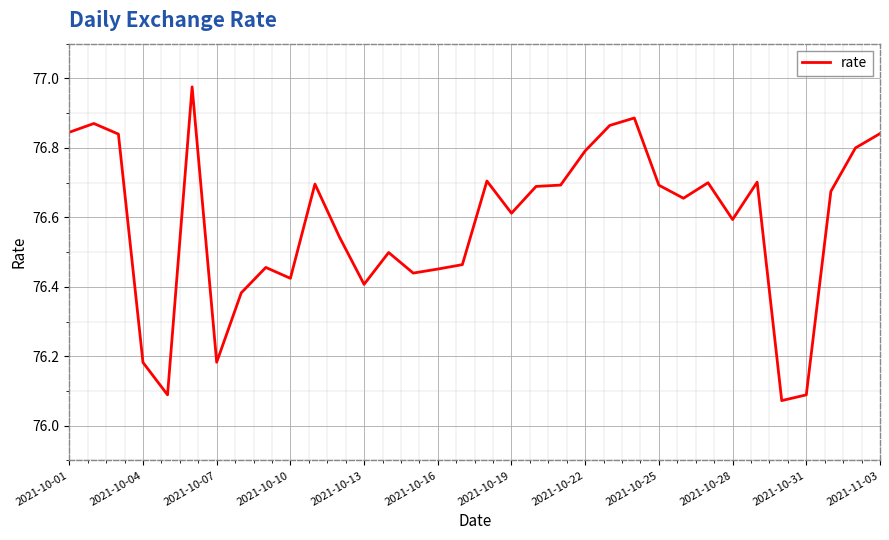

What is the difference between the maximum and minimum values?

0.9